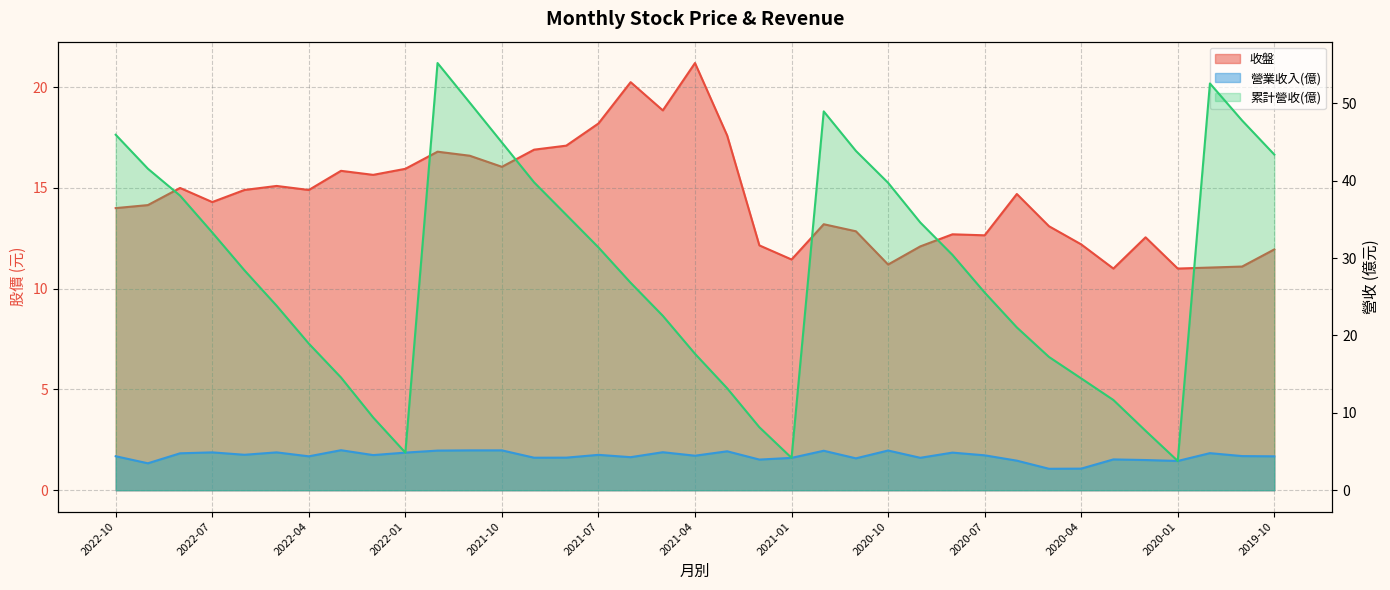

Reading right to left, extract all data points from this chart.

收盤: 2019-10=11.9	2019-11=11.1	2019-12=11.1	2020-01=11.0	2020-02=12.6	2020-03=11.0	2020-04=12.2	2020-05=13.1	2020-06=14.7	2020-07=12.7	2020-08=12.7	2020-09=12.1	2020-10=11.2	2020-11=12.8	2020-12=13.2	2021-01=11.4	2021-02=12.2	2021-03=17.6	2021-04=21.2	2021-05=18.9	2021-06=20.2	2021-07=18.2	2021-08=17.1	2021-09=16.9	2021-10=16.1	2021-11=16.6	2021-12=16.8	2022-01=15.9	2022-02=15.7	2022-03=15.8	2022-04=14.9	2022-05=15.1	2022-06=14.9	2022-07=14.3	2022-08=15.0	2022-09=14.2	2022-10=14.0
營業收入(億): 2019-10=4.4	2019-11=4.4	2019-12=4.8	2020-01=3.8	2020-02=3.9	2020-03=4.0	2020-04=2.8	2020-05=2.8	2020-06=3.8	2020-07=4.5	2020-08=4.9	2020-09=4.2	2020-10=5.1	2020-11=4.1	2020-12=5.1	2021-01=4.2	2021-02=4.0	2021-03=5.0	2021-04=4.5	2021-05=4.9	2021-06=4.3	2021-07=4.6	2021-08=4.2	2021-09=4.2	2021-10=5.2	2021-11=5.2	2021-12=5.1	2022-01=4.9	2022-02=4.5	2022-03=5.2	2022-04=4.4	2022-05=4.9	2022-06=4.6	2022-07=4.9	2022-08=4.8	2022-09=3.5	2022-10=4.4
累計營收(億): 2019-10=43.4	2019-11=47.8	2019-12=52.6	2020-01=3.8	2020-02=7.7	2020-03=11.7	2020-04=14.4	2020-05=17.2	2020-06=21.0	2020-07=25.6	2020-08=30.4	2020-09=34.6	2020-10=39.7	2020-11=43.9	2020-12=49.0	2021-01=4.2	2021-02=8.1	2021-03=13.2	2021-04=17.6	2021-05=22.5	2021-06=26.8	2021-07=31.4	2021-08=35.6	2021-09=39.8	2021-10=44.9	2021-11=50.1	2021-12=55.2	2022-01=4.9	2022-02=9.4	2022-03=14.6	2022-04=18.9	2022-05=23.8	2022-06=28.4	2022-07=33.3	2022-08=38.1	2022-09=41.5	2022-10=45.9